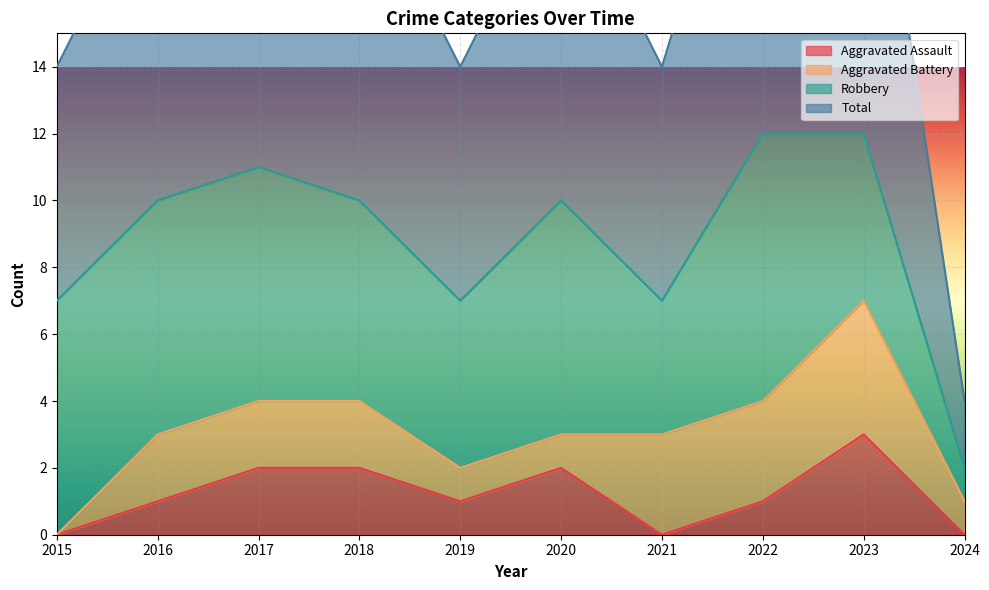

True or false: Aggravated Assault has a value of 3 at 2018.

False